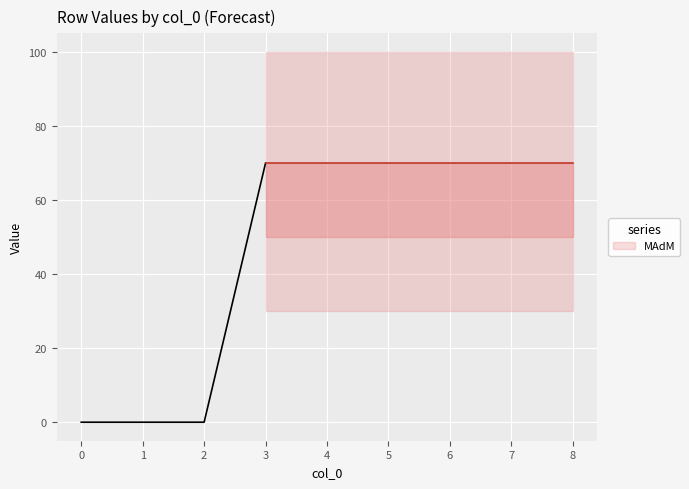

What is the value of the 1 point at the 4th from the left?

70